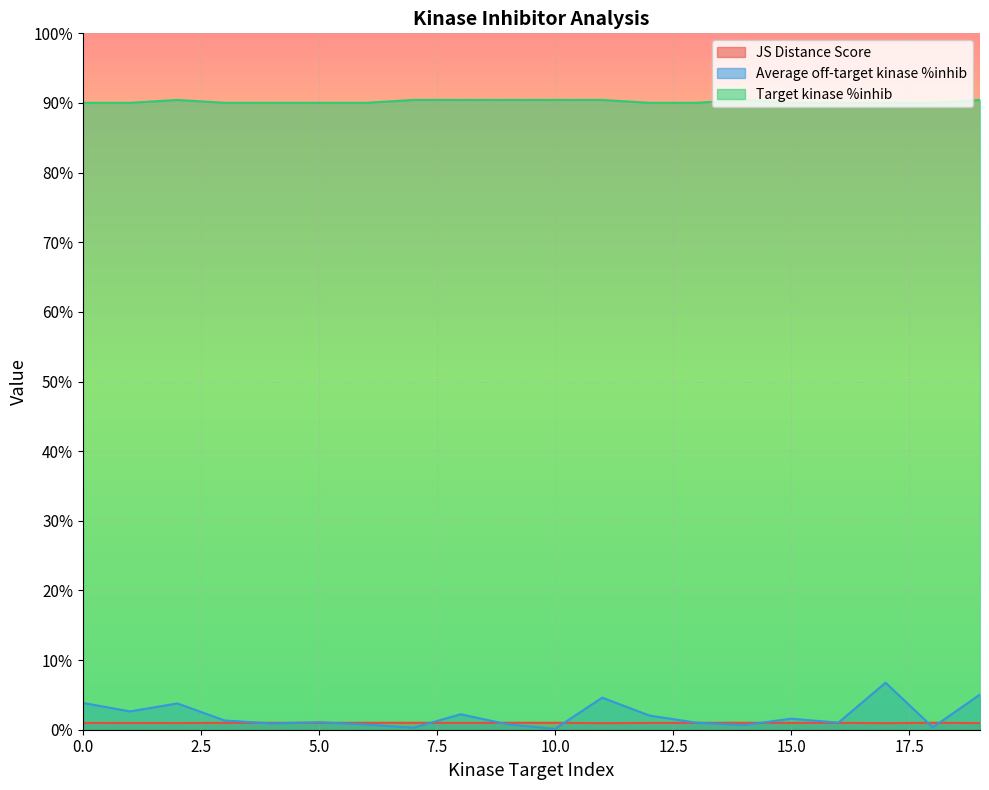

The JS Distance Score series shows 1.0 at 4. True or false?

True